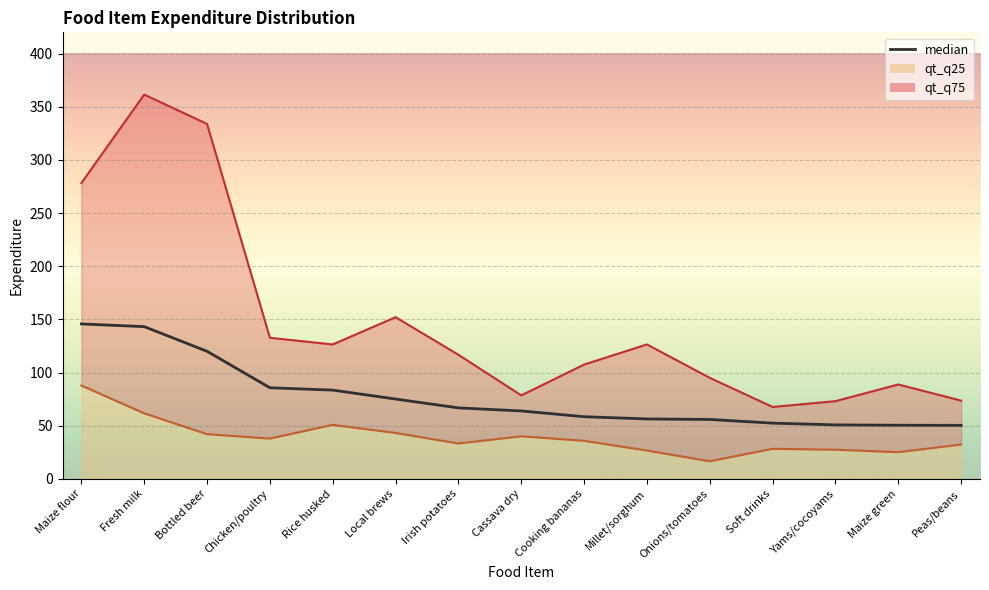

What is the greatest value displayed?

145.7